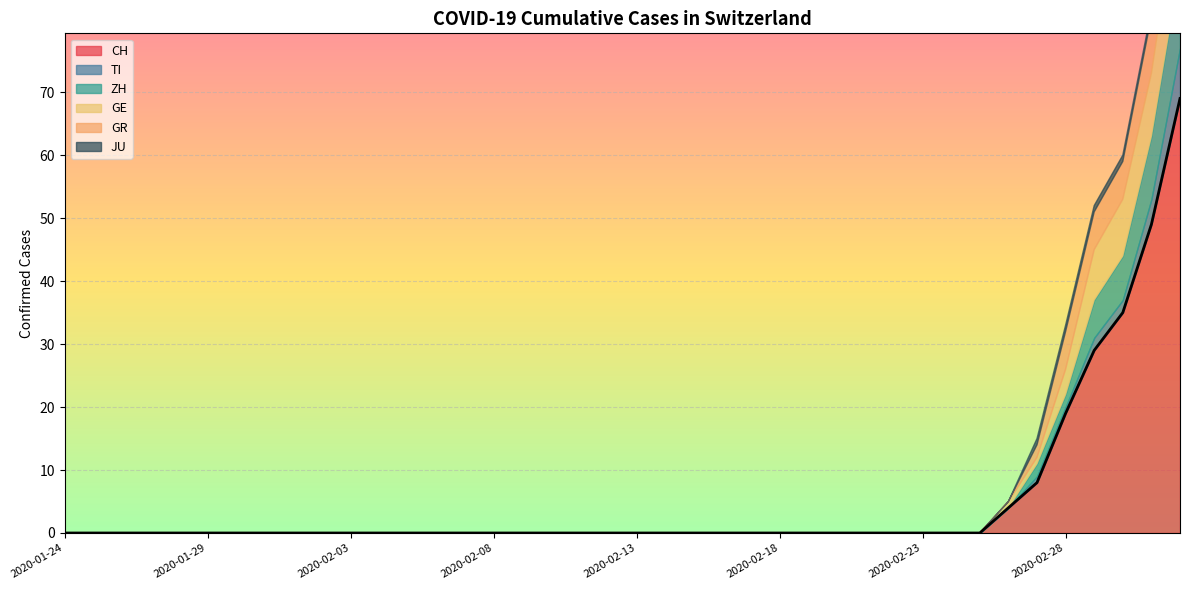

What is the highest value of the GR series?

10